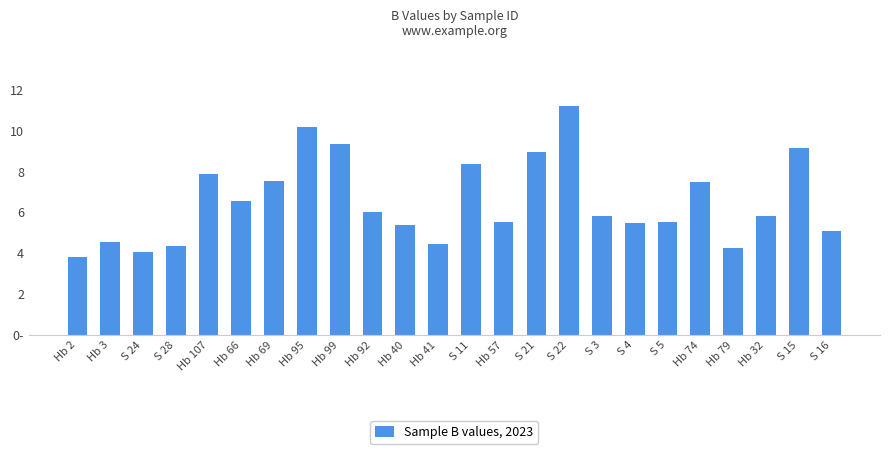

Does the chart contain any negative values?

No